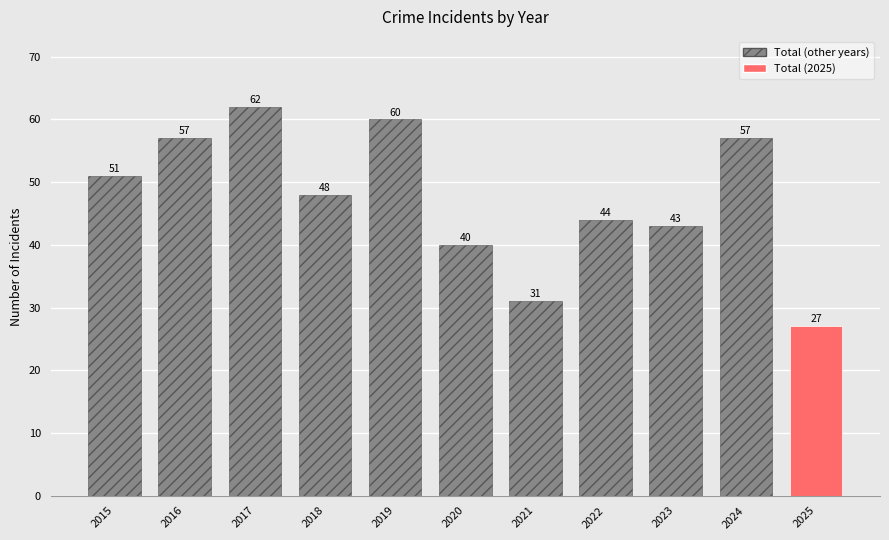

What is the sum of the values at 2022 and 2016?

101